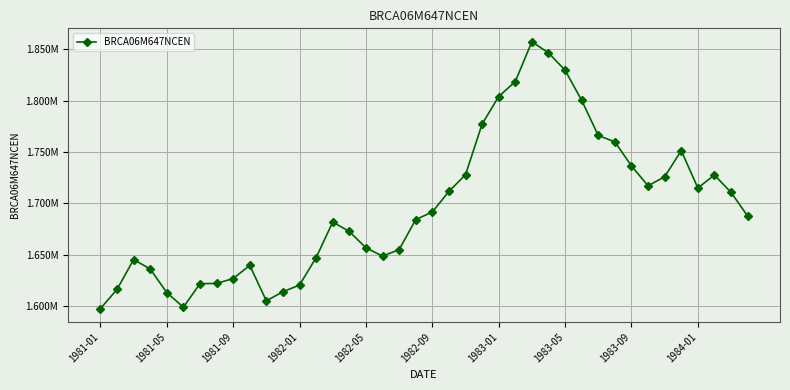

True or false: the data has more than 1 interior local peaks.

True